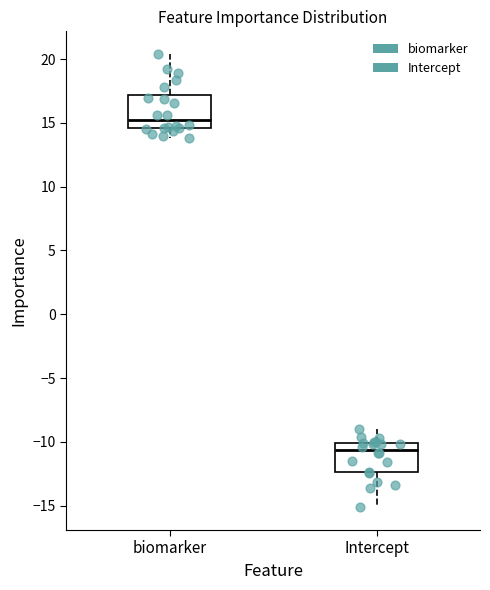

Which box's median line is the highest?

biomarker